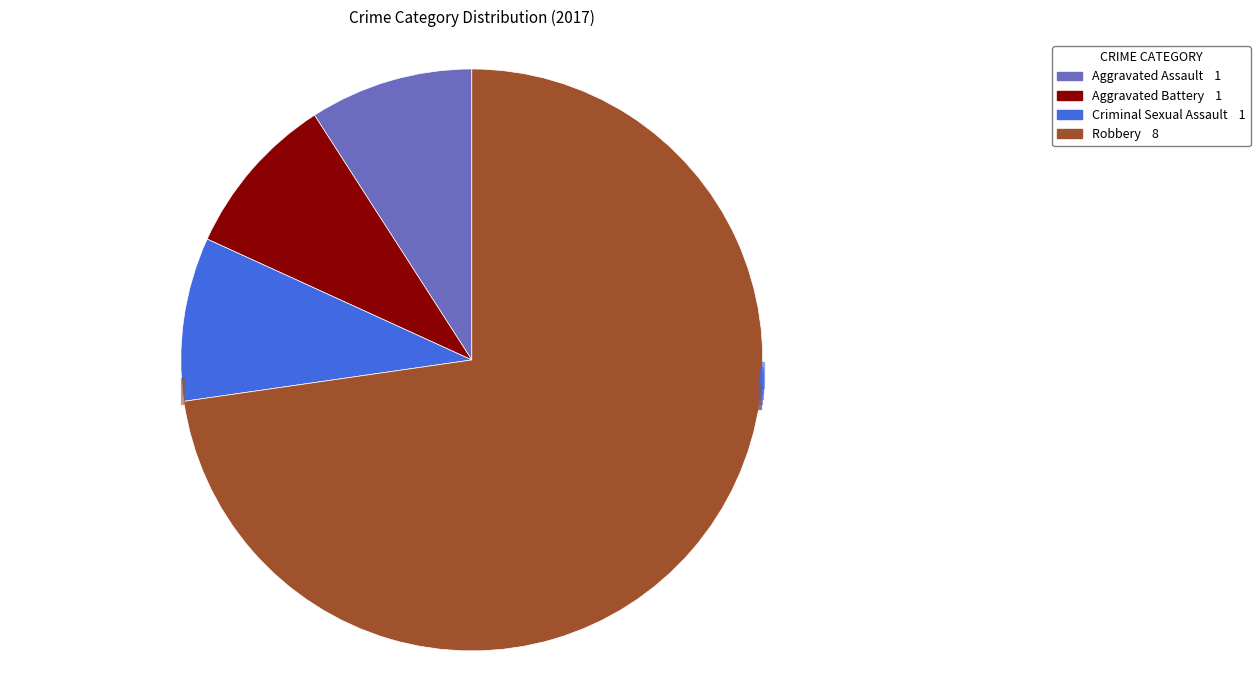

Does any single category account for the majority?

Yes